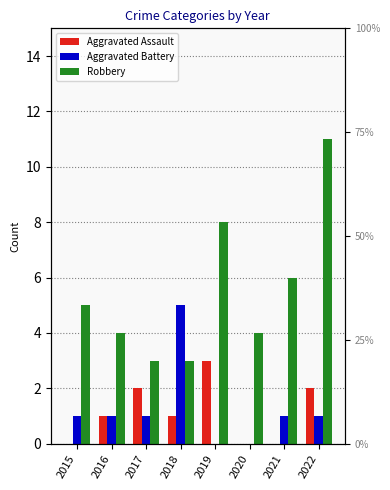

At which category is the sum across all series the highest?

2022